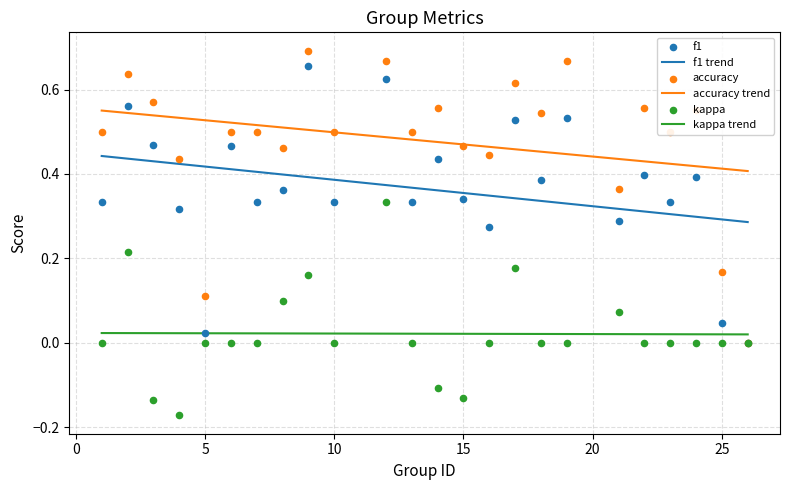

Which series reaches the minimum Y coordinate?

kappa